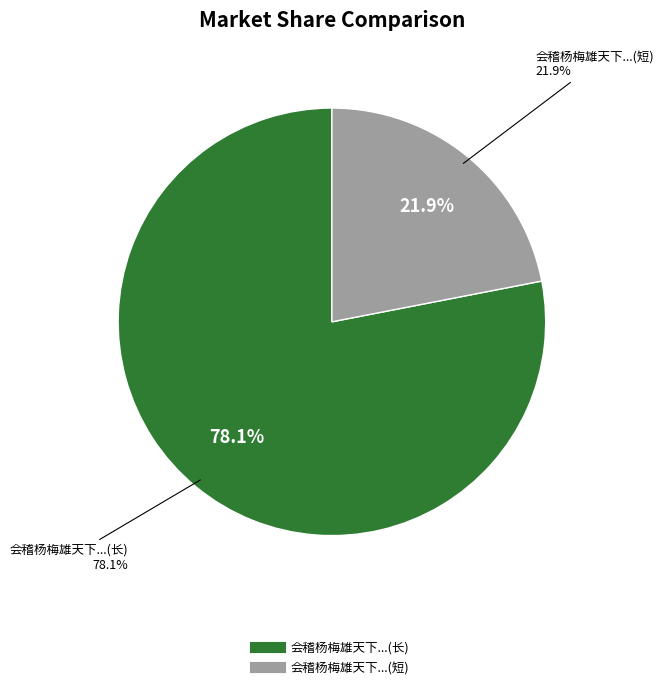

Is it true that 会稽杨梅雄天下其佳者皆出项里相传项羽乡里也验图志信然戏作杨梅诗供作者一笑耳 is 86% of the pie?

False